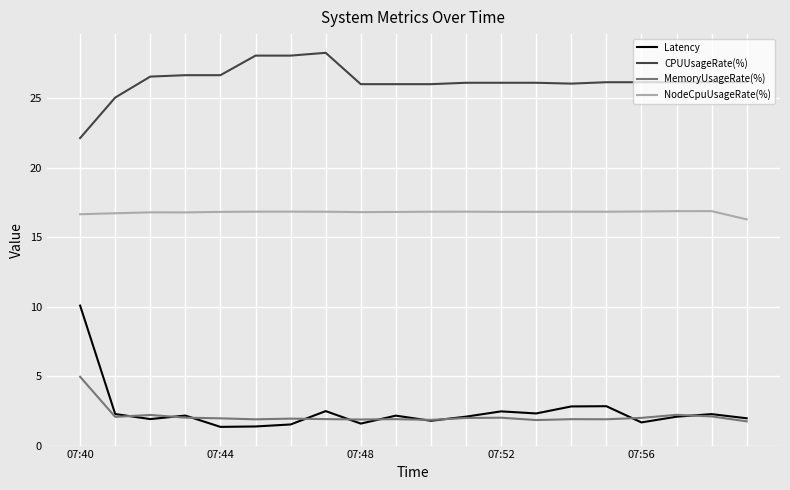

Which series has the widest spread of values?

Latency